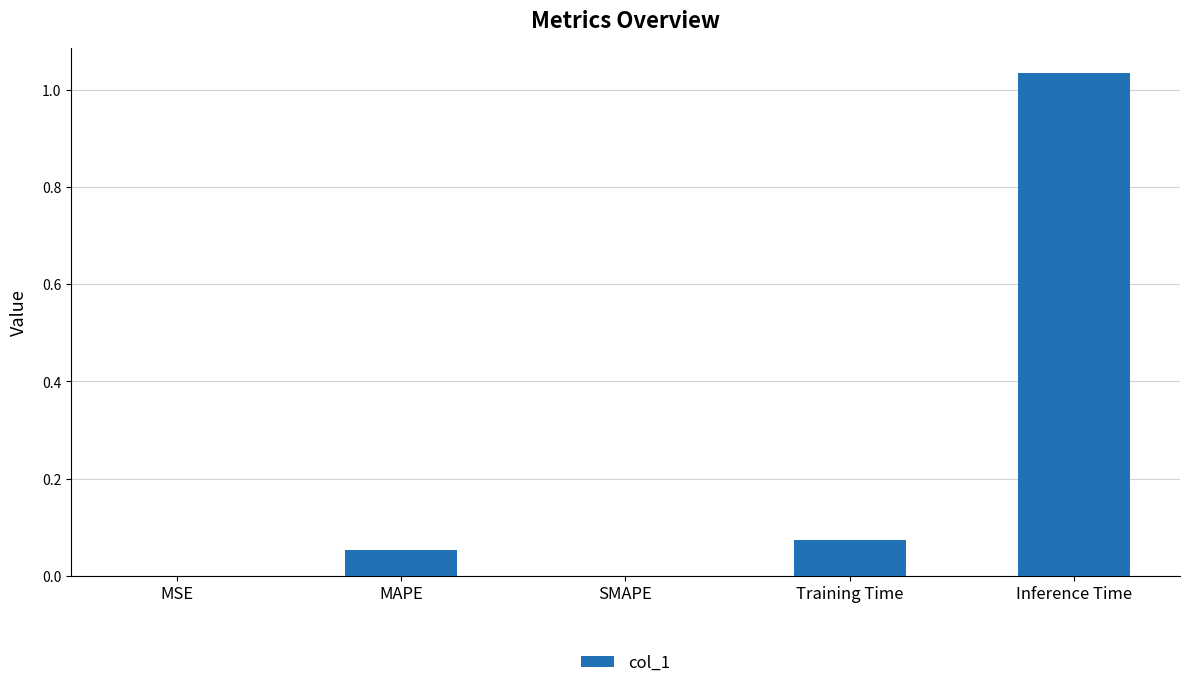

Which label corresponds to the largest value in the chart?

Inference Time